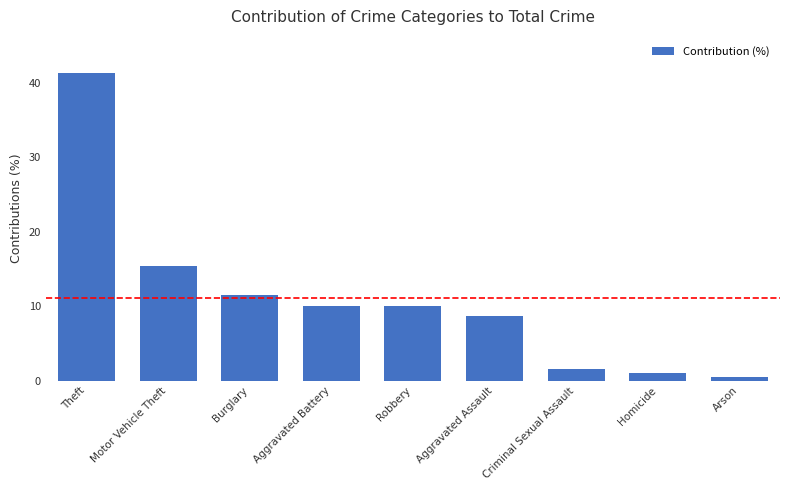

What is the change in value from Burglary to Criminal Sexual Assault?

-9.9